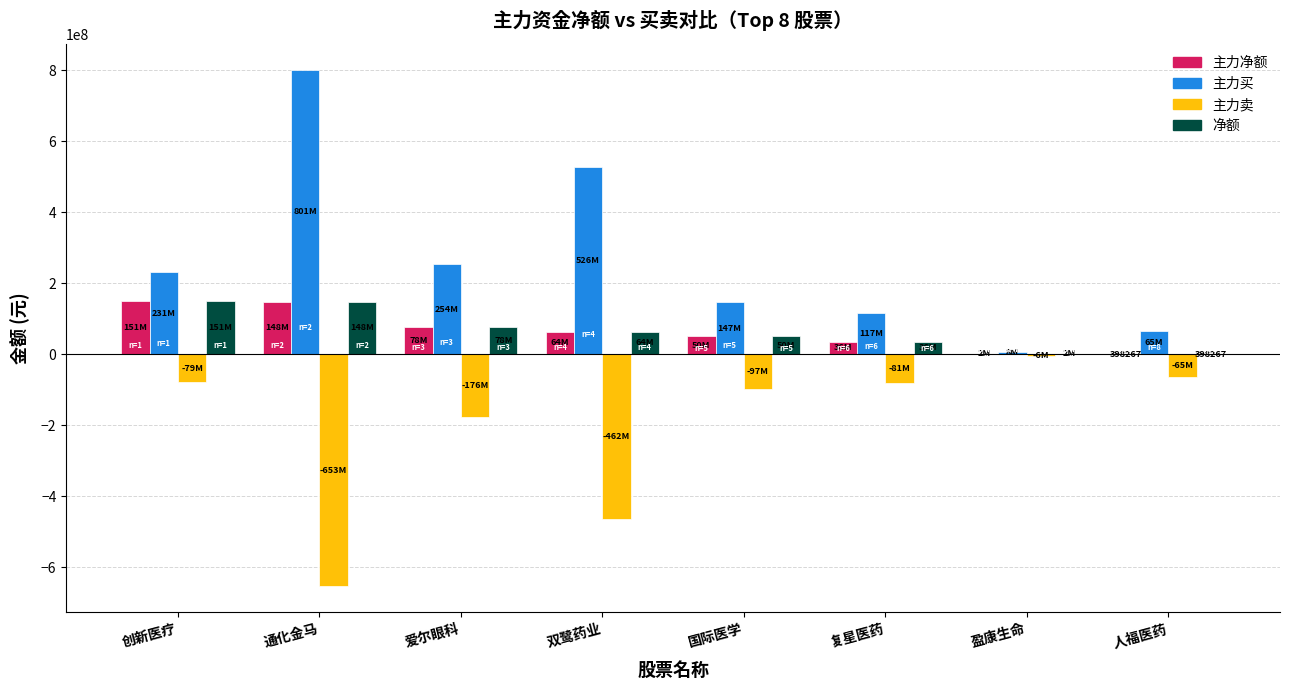

What is the greatest value displayed?

801483166